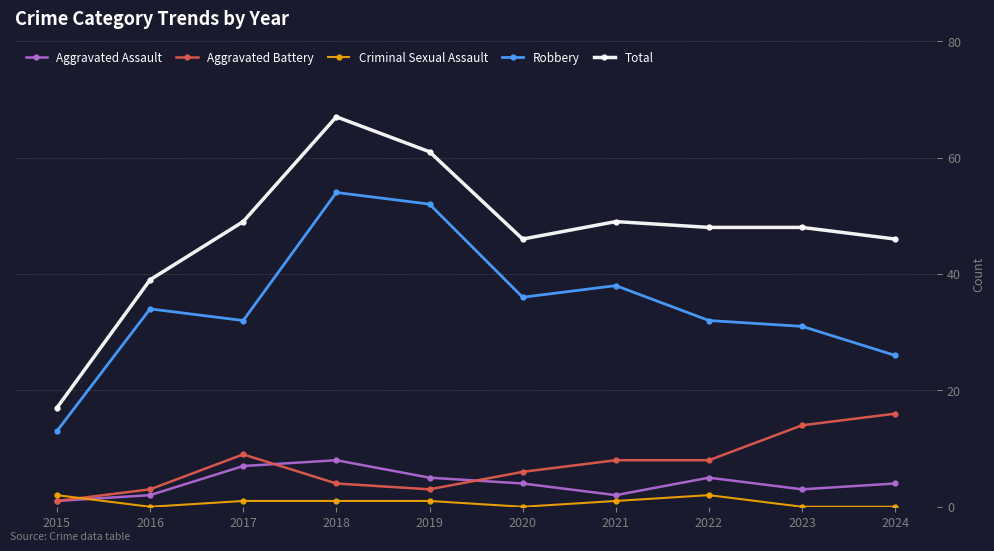

Reading right to left, transcribe all the data shown in this chart.

Aggravated Assault: 4	3	5	2	4	5	8	7	2	1
Aggravated Battery: 16	14	8	8	6	3	4	9	3	1
Criminal Sexual Assault: 0	0	2	1	0	1	1	1	0	2
Robbery: 26	31	32	38	36	52	54	32	34	13
Total: 46	48	48	49	46	61	67	49	39	17